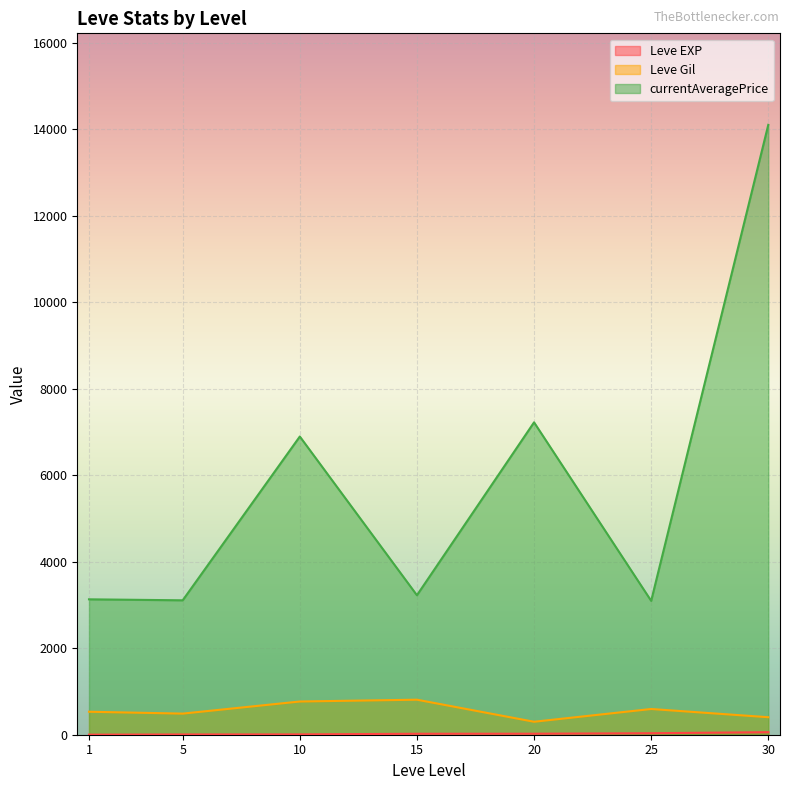

True or false: Leve EXP and currentAveragePrice intersect in this chart.

False